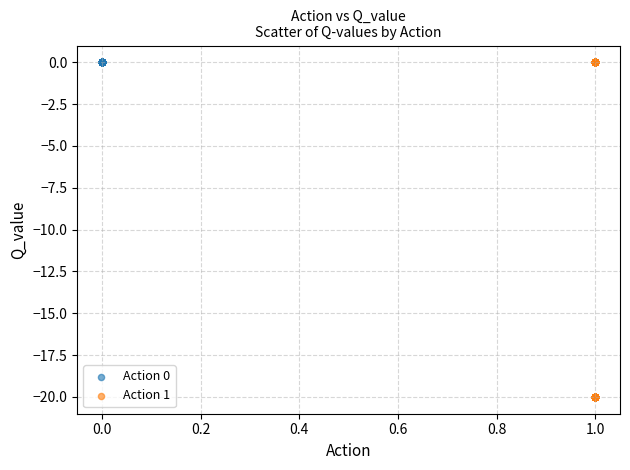

Which series contains the lowest Y value?

Action 1